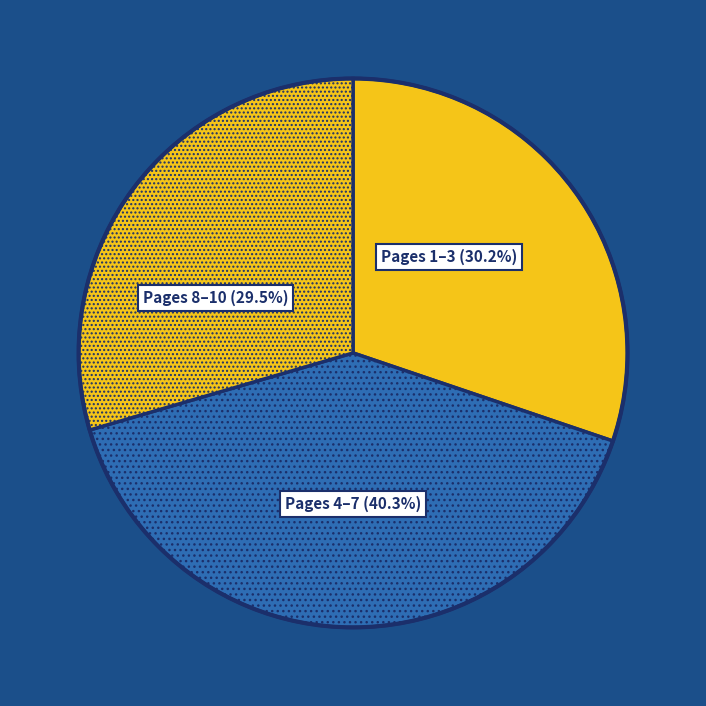

What percentage is NOT represented by Pages 8–10?

70.5%